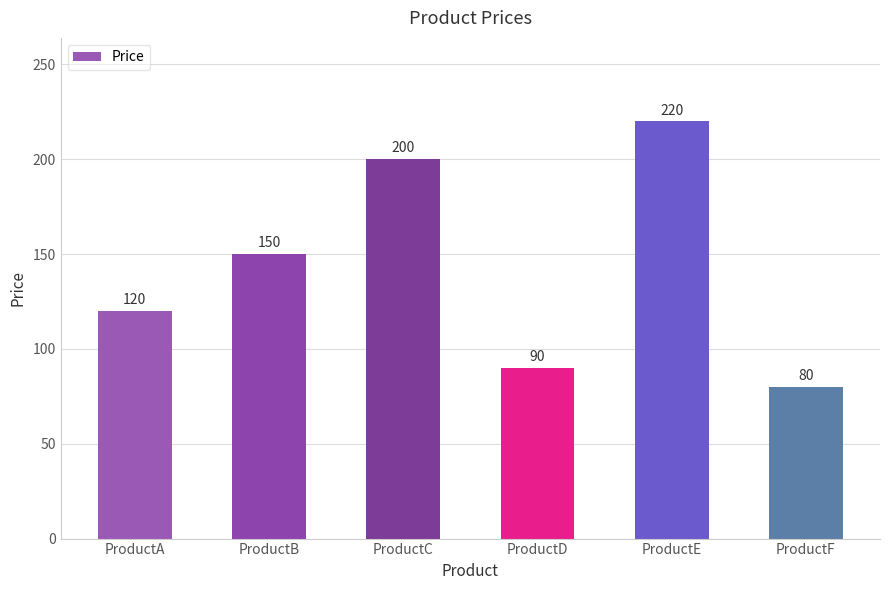

Rank the categories by value from highest to lowest.

ProductE, ProductC, ProductB, ProductA, ProductD, ProductF